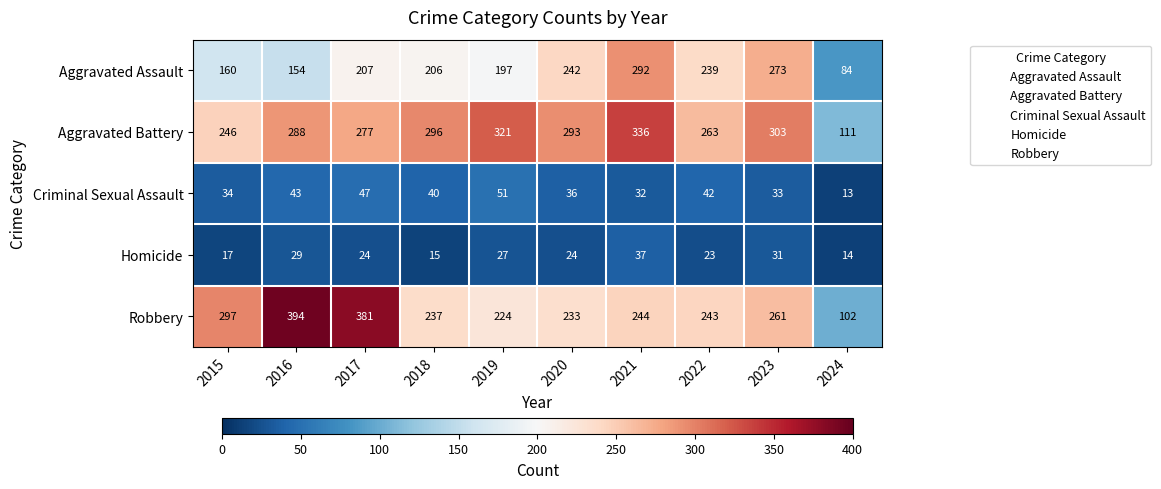

At which label does Aggravated Battery first exceed 293?

2018